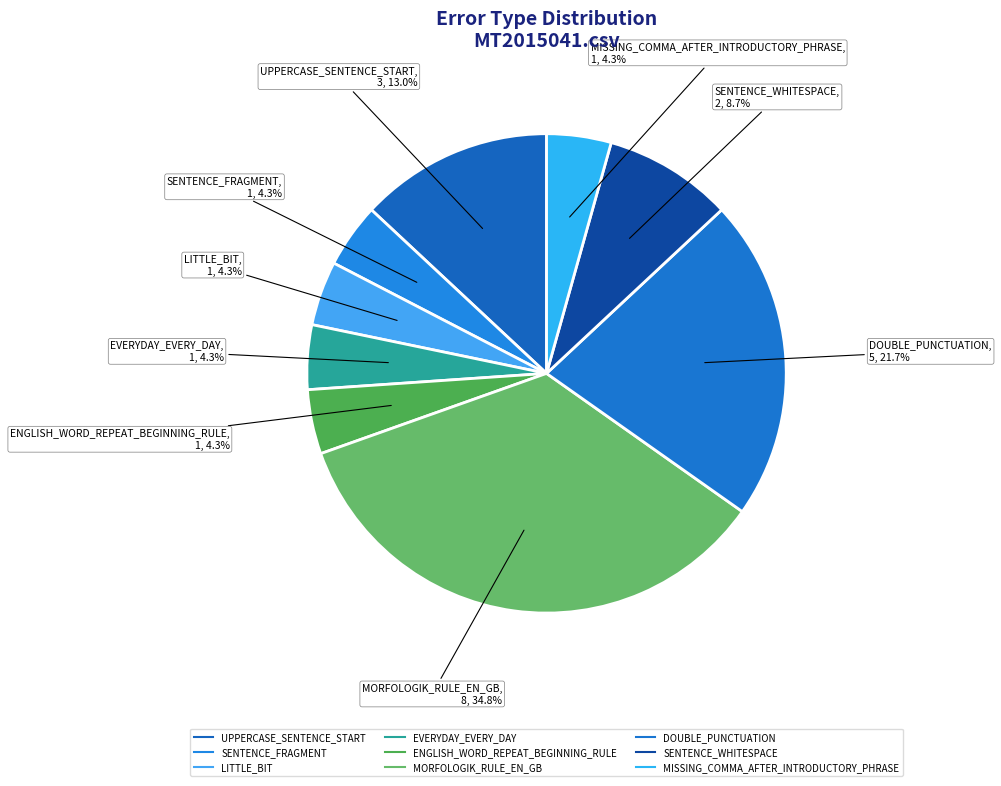

How many slices are in this pie chart?

9